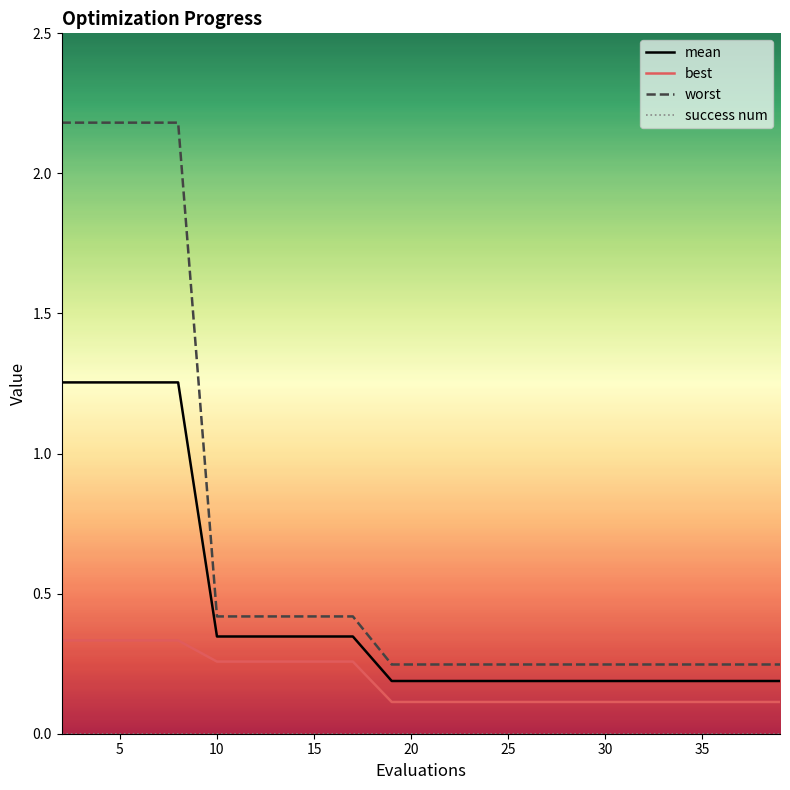

True or false: best and mean cross at least once.

False